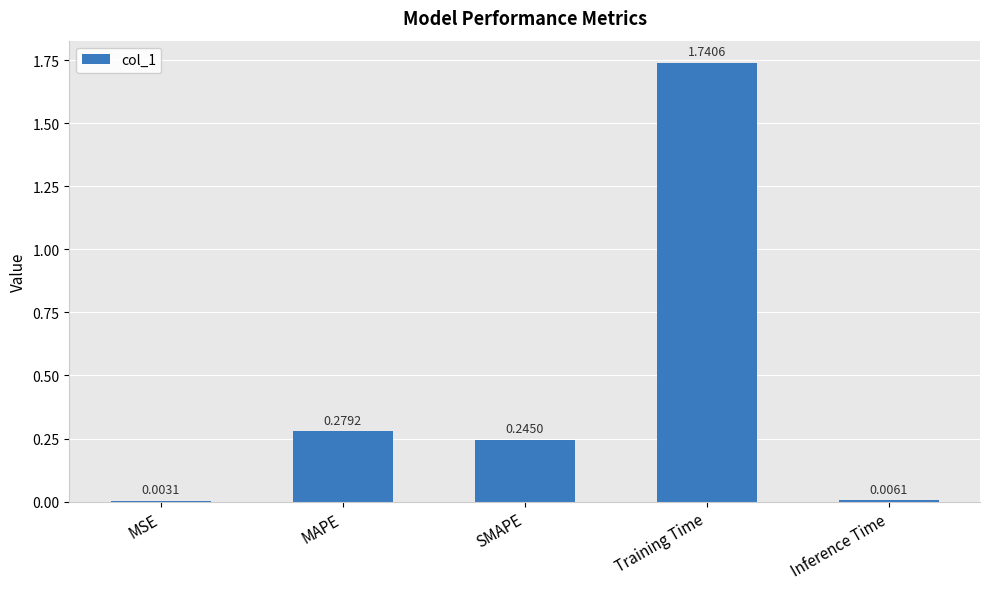

Which label corresponds to the largest value in the chart?

Training Time